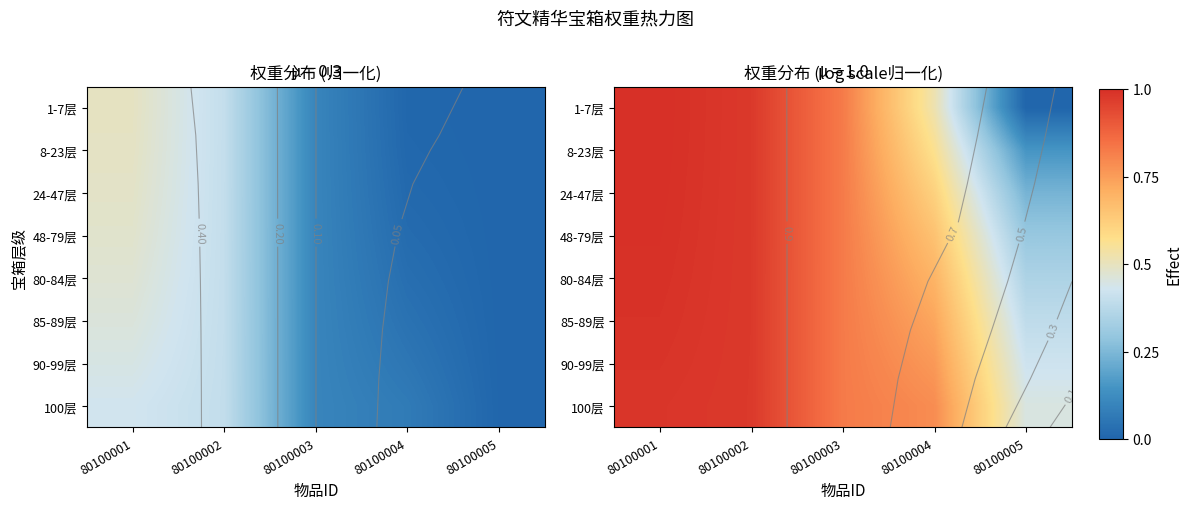

Is the value of 90-99层 at 80100003 greater than the value of 100层 at 80100005?

Yes